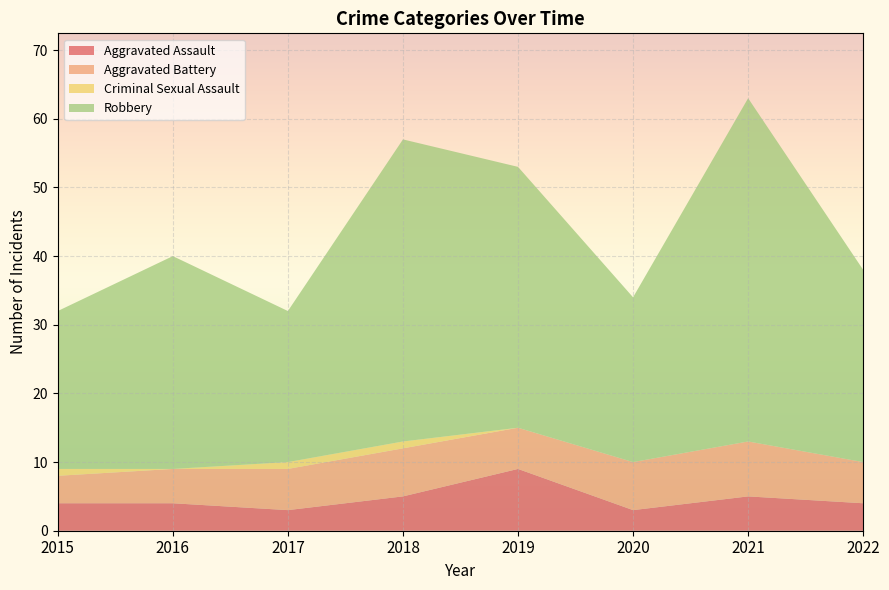

Reading left to right, what are all the values shown in this chart?

Aggravated Assault: 2015=4	2016=4	2017=3	2018=5	2019=9	2020=3	2021=5	2022=4
Aggravated Battery: 2015=4	2016=5	2017=6	2018=7	2019=6	2020=7	2021=8	2022=6
Criminal Sexual Assault: 2015=1	2016=0	2017=1	2018=1	2019=0	2020=0	2021=0	2022=0
Robbery: 2015=23	2016=31	2017=22	2018=44	2019=38	2020=24	2021=50	2022=28